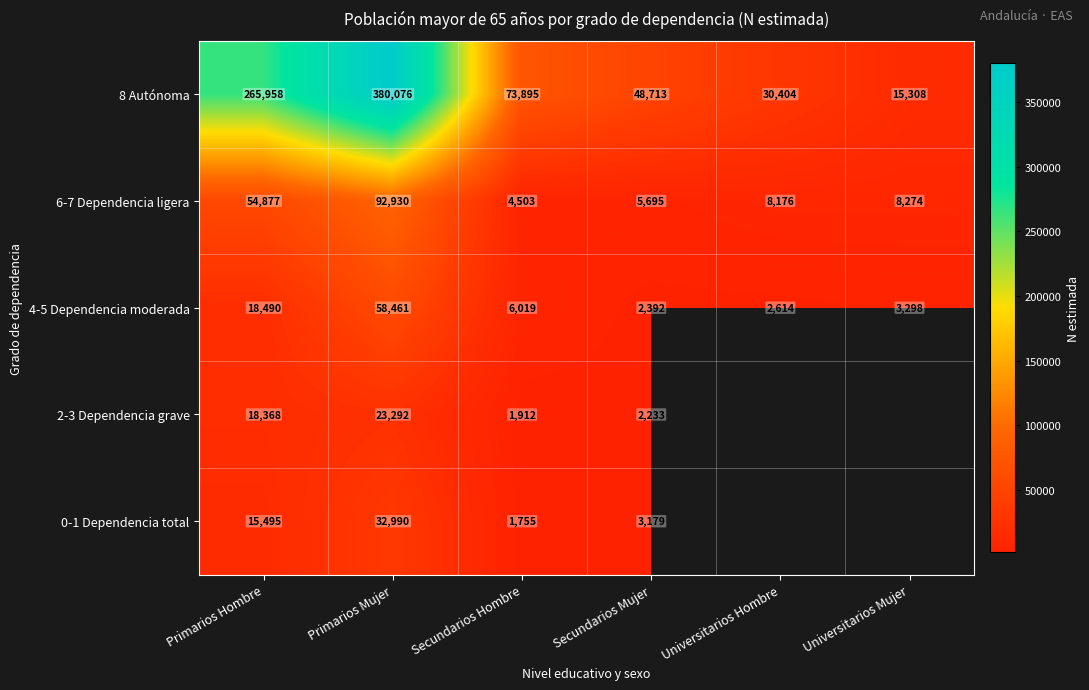

Is it true that 8 Autónoma equals 30404 at Universitarios Hombre?

True